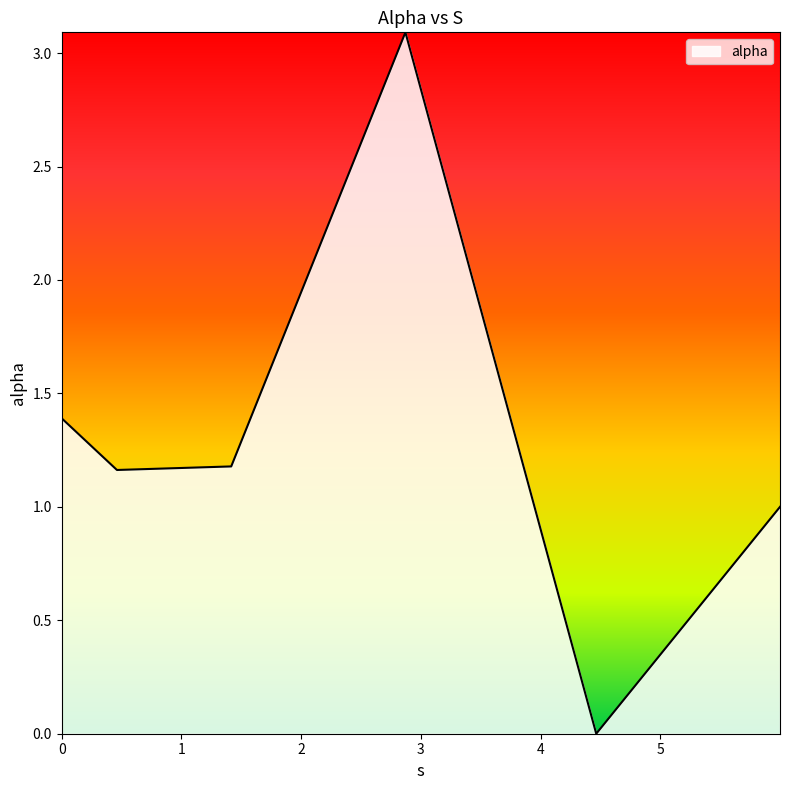

True or false: the data has more than 2 interior local peaks.

False